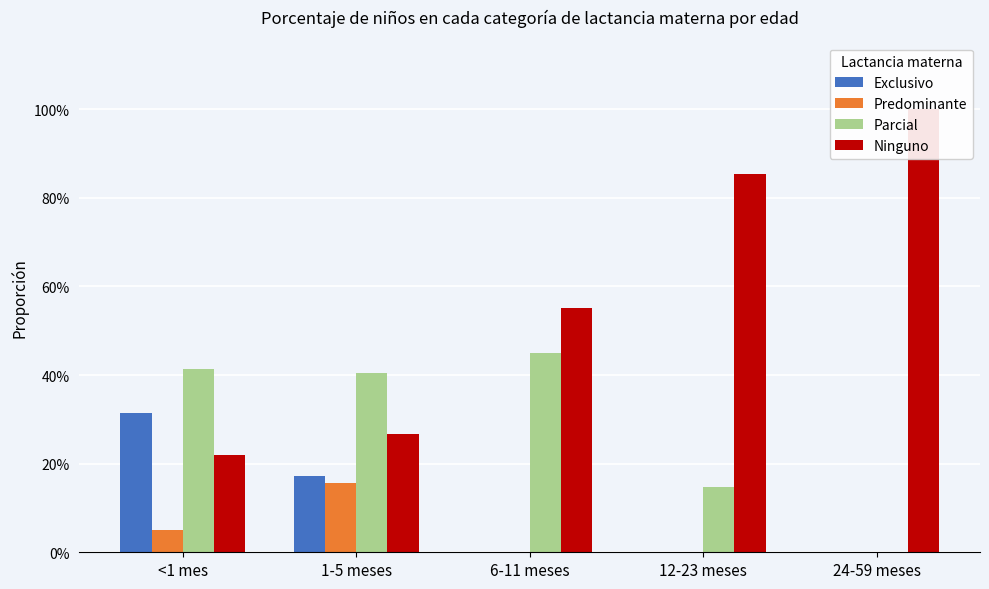

What position from the right is 12-23 meses?

2